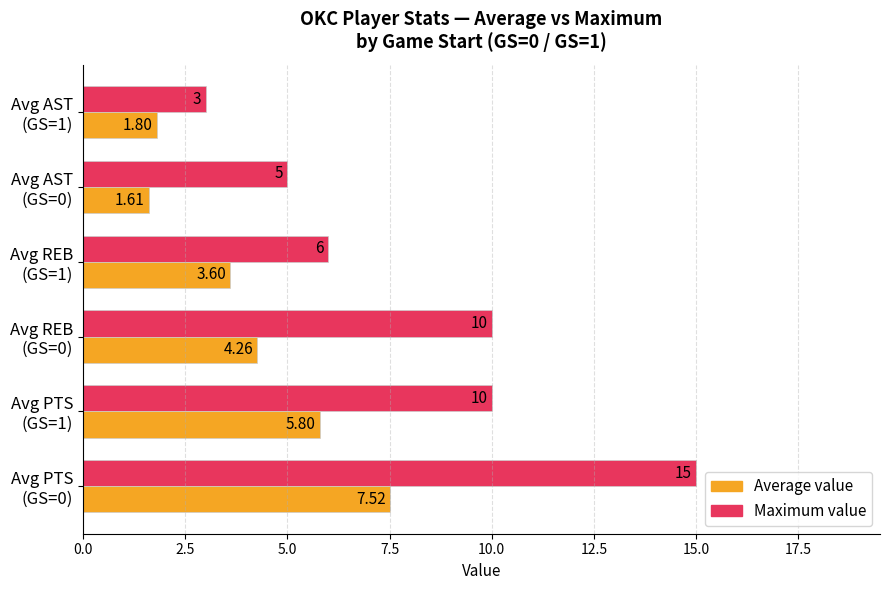

Which series has the largest total across all categories?

Maximum value